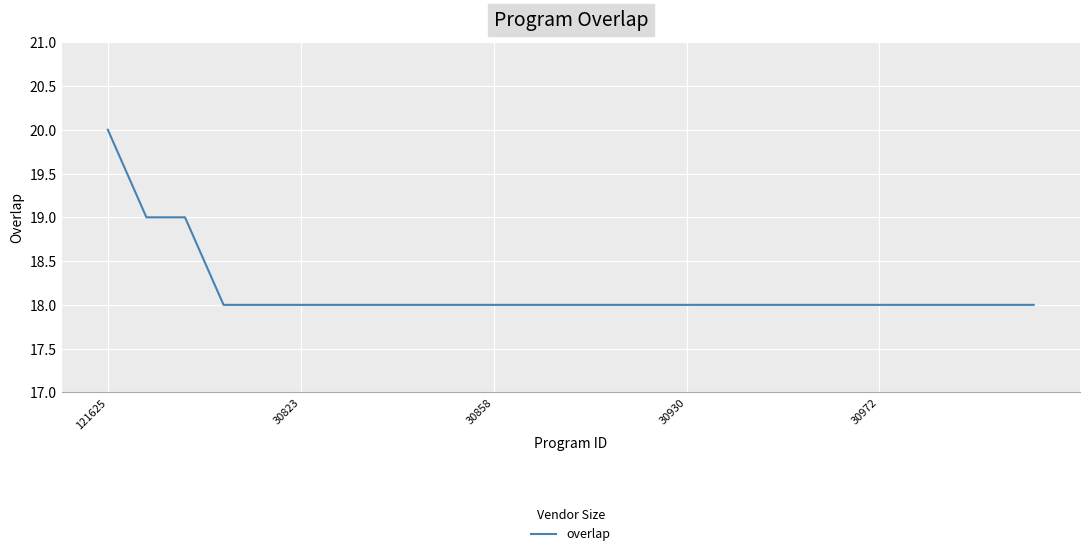

What is the smallest value displayed?

18